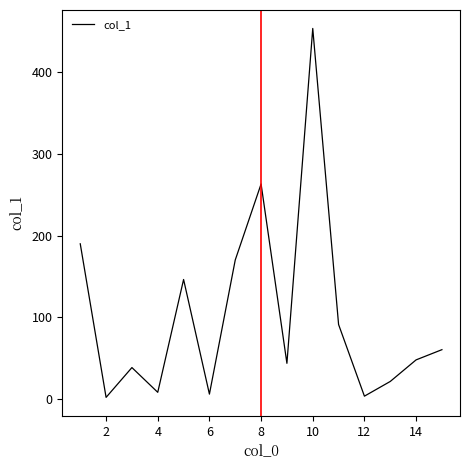

How many values exceed 47?

8